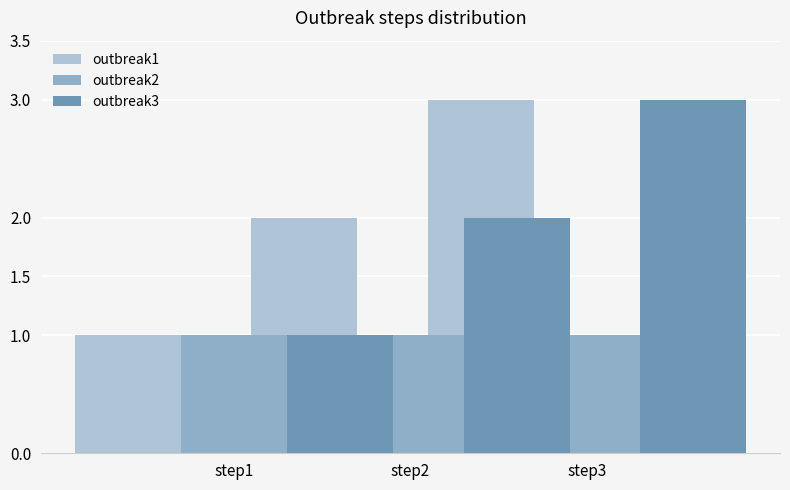

The value of outbreak3 at step3 is 3. True or false?

True